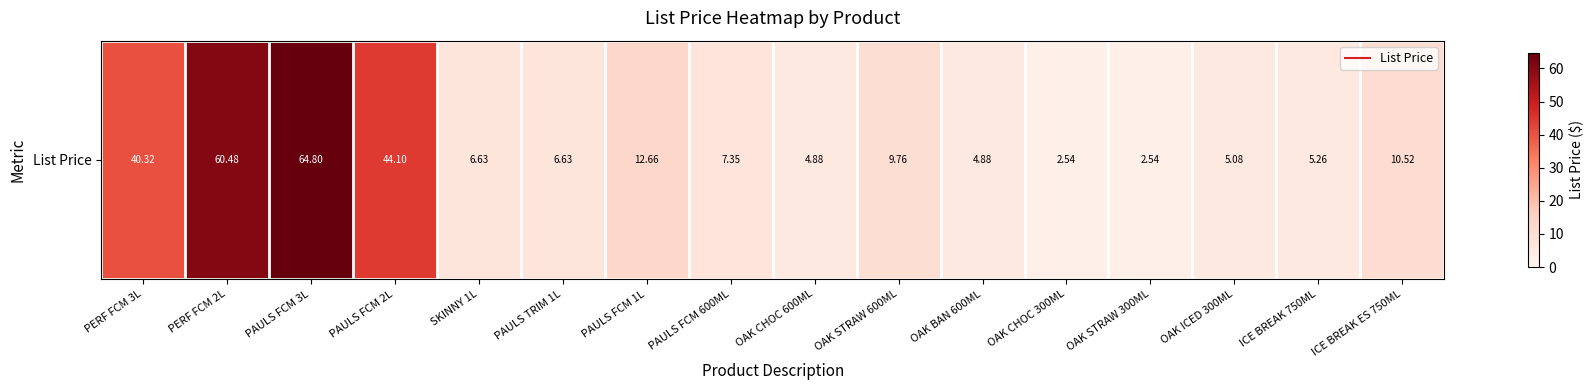

At which label does the data first exceed 7?

PERF FCM 3L